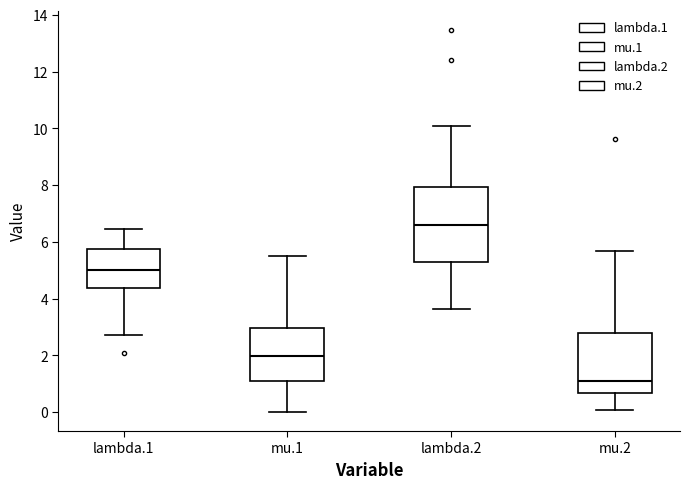

Reading left to right, transcribe this box plot: for each box, give where its median line is, the range the box spans, and where its two whiskers end, as read against the y-axis. The values are not printed on the chart, so give them approximately, as read against the axis.

lambda.1: median 5.0, box 4.4 to 5.8, whiskers 2.8 to 6.4
mu.1: median 2.0, box 1.2 to 3.0, whiskers 0.0 to 5.6
lambda.2: median 6.6, box 5.2 to 8.0, whiskers 3.6 to 10.0
mu.2: median 1.2, box 0.6 to 2.8, whiskers 0.0 to 5.6